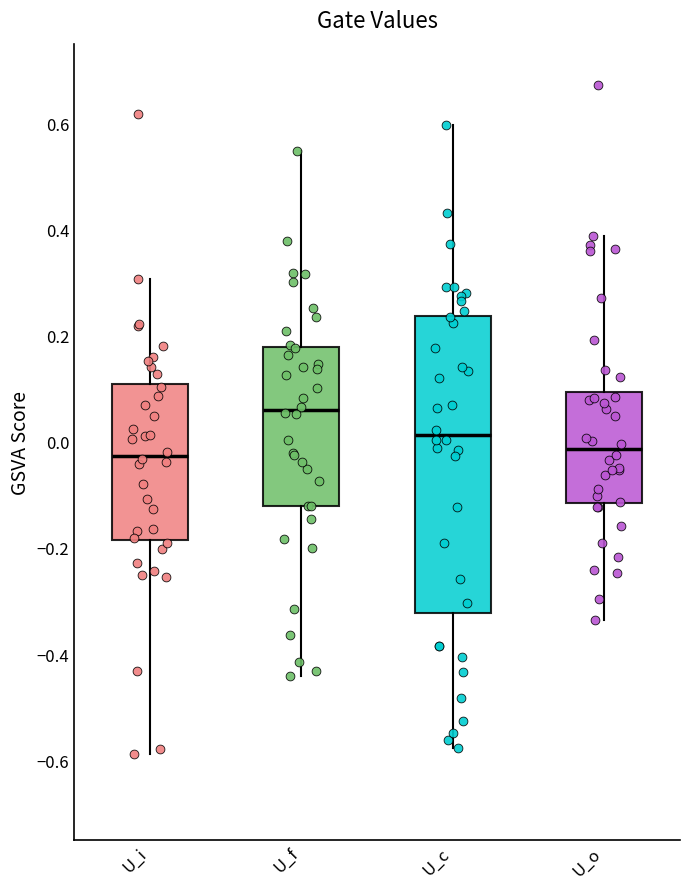

Reading left to right, read every box against the y-axis: the position of its median line, the range the box covers, and the ends of its whiskers. The values are not printed on the chart, so give them approximately, as read against the axis.

U_i: median -0.02, box -0.18 to 0.10, whiskers -0.58 to 0.30
U_f: median 0.06, box -0.12 to 0.18, whiskers -0.44 to 0.54
U_c: median 0.02, box -0.32 to 0.24, whiskers -0.58 to 0.60
U_o: median -0.02, box -0.12 to 0.10, whiskers -0.34 to 0.38